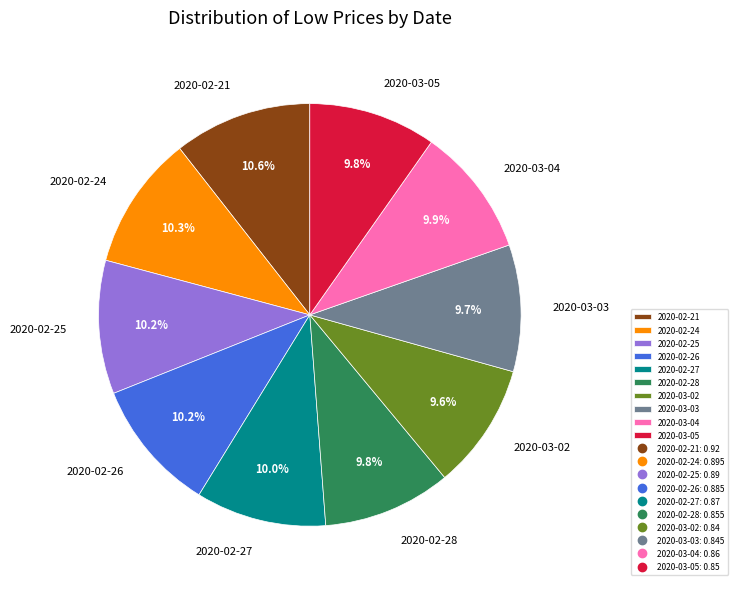

Does 2020-02-28 account for over 50% of the chart?

No